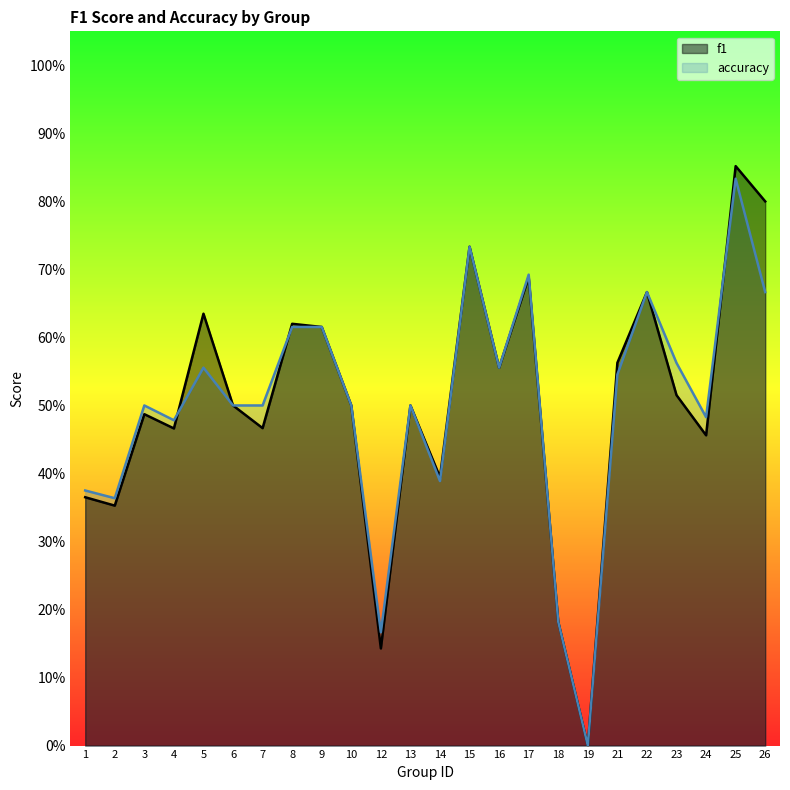

True or false: accuracy and f1 intersect in this chart.

True